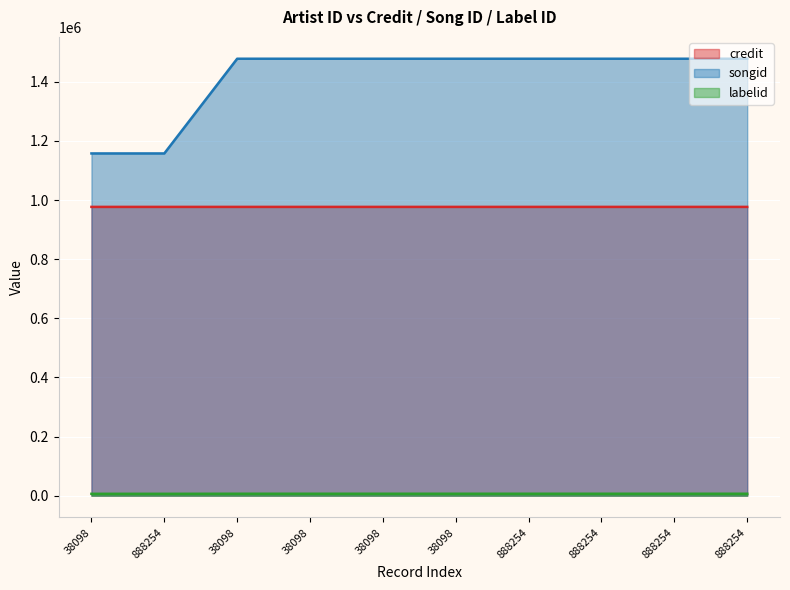

The value of credit at 38098 is 1436280. True or false?

False